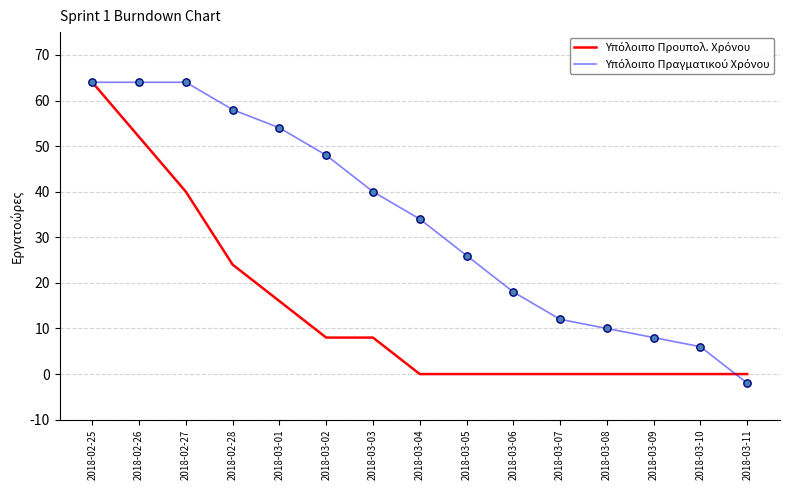

At which category is the sum across all series the highest?

2018-02-25